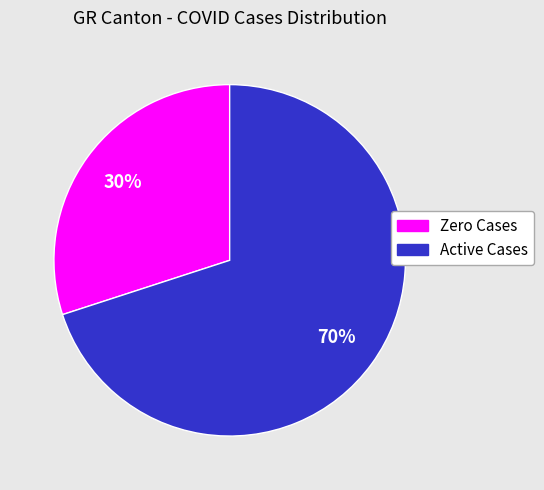

Is there a majority slice in this chart?

Yes